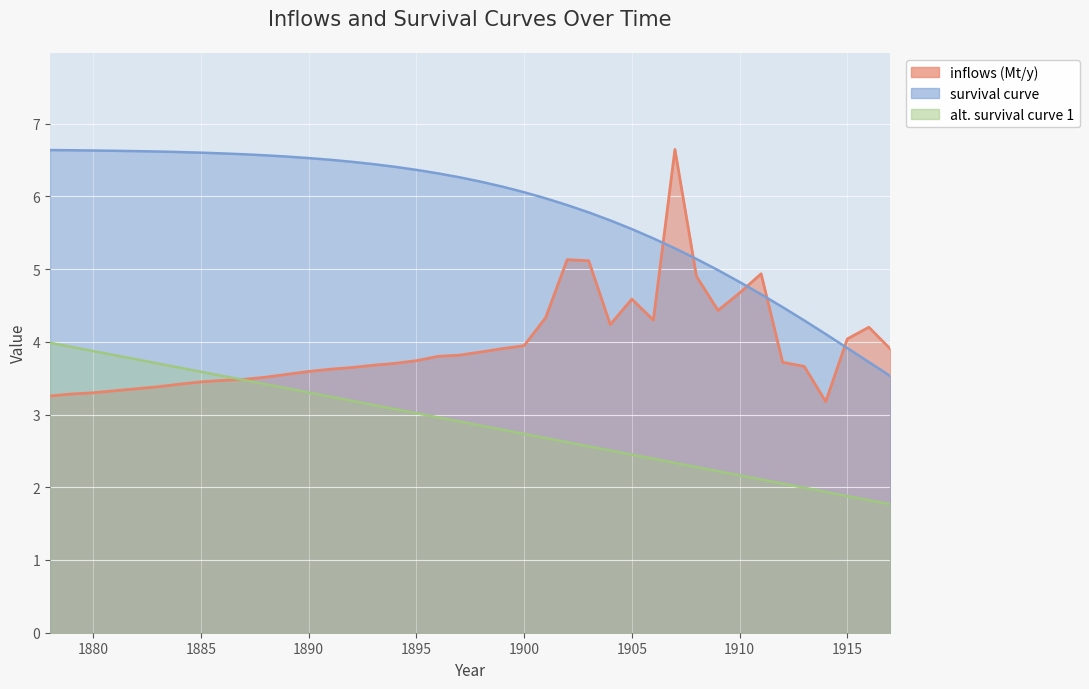

At which label is alt. survival curve 1 closest to 2?

1913